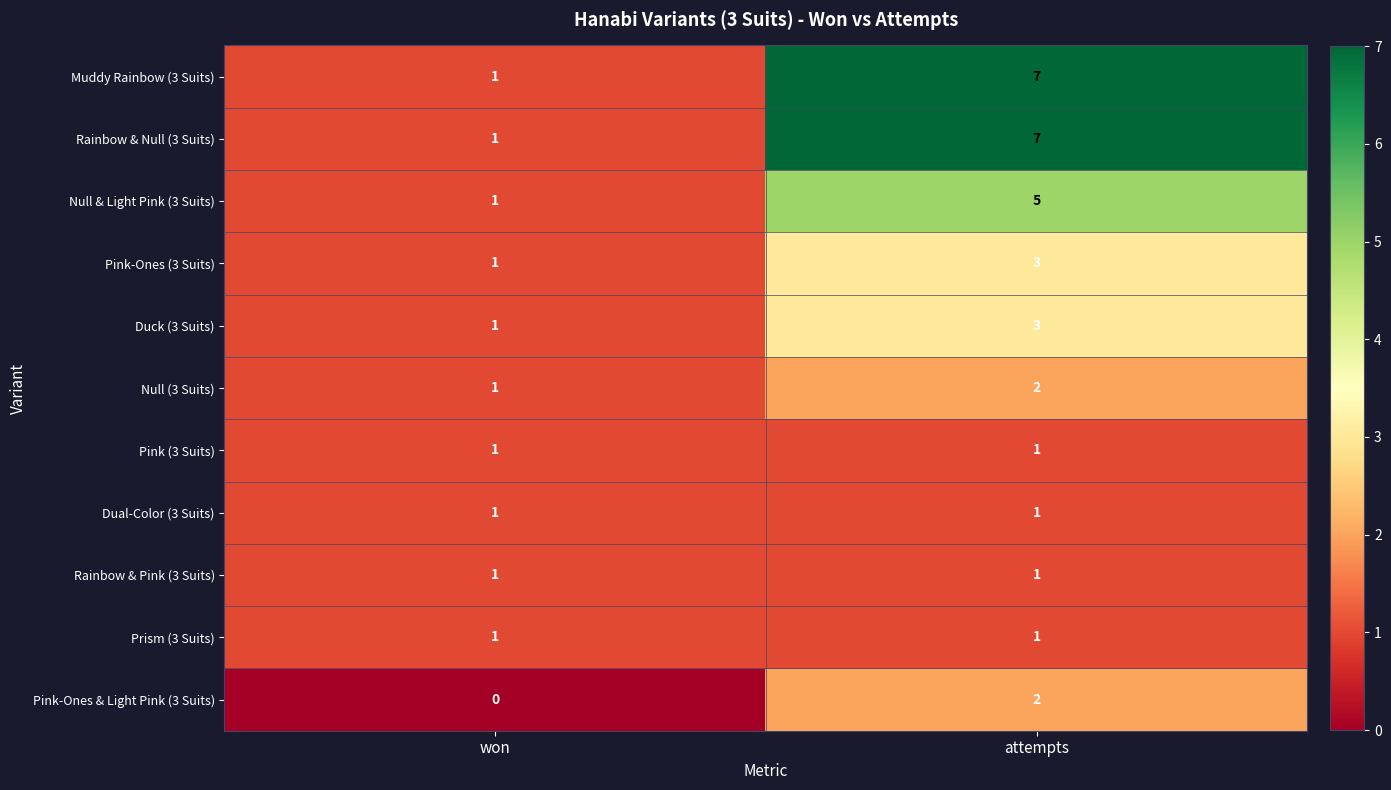

What is the total value across all series at attempts?

33